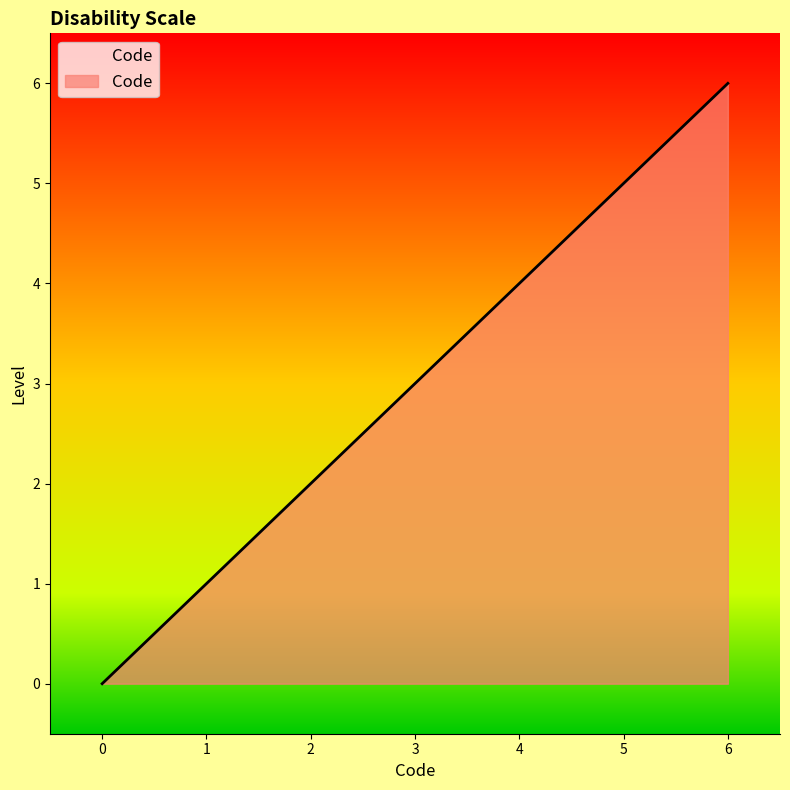

Is it true that the value at 2 is 1?

False